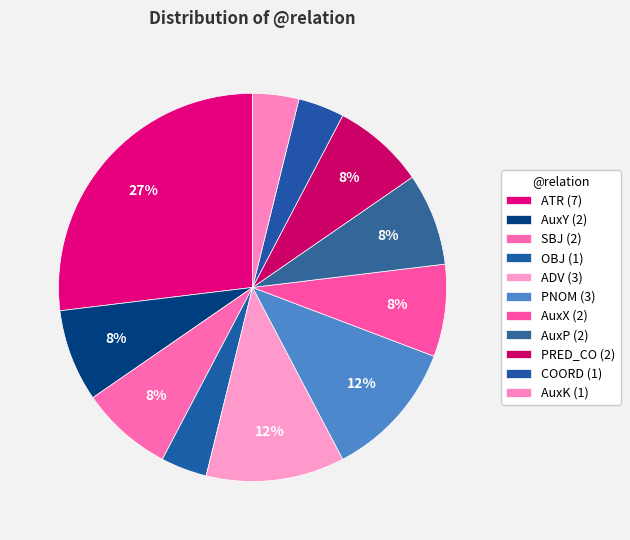

What is the ratio of the value at AuxX to the value at SBJ?

1.0